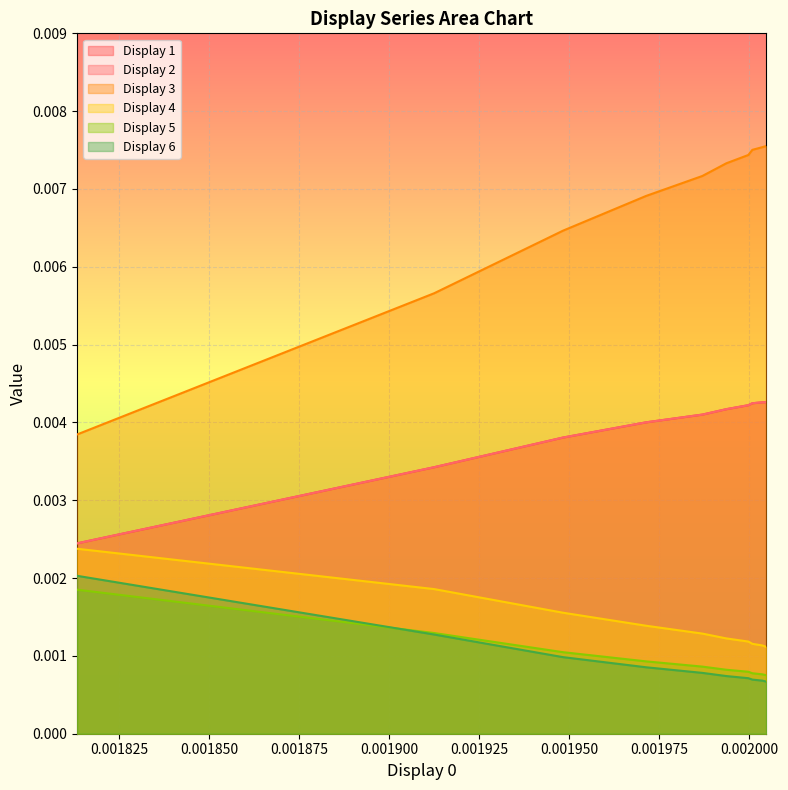

True or false: Display 4 and Display 6 intersect in this chart.

False